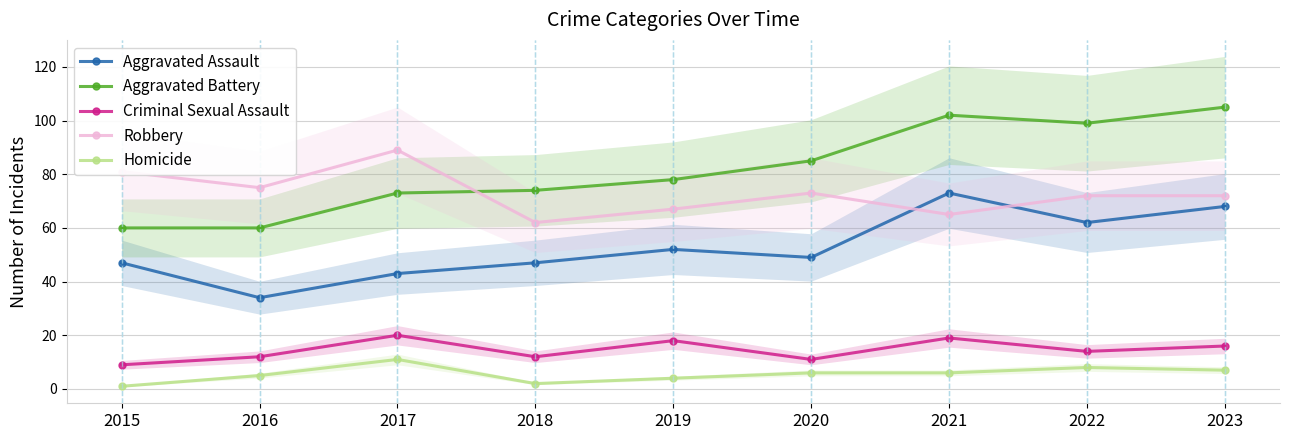

What is the greatest value displayed?

105